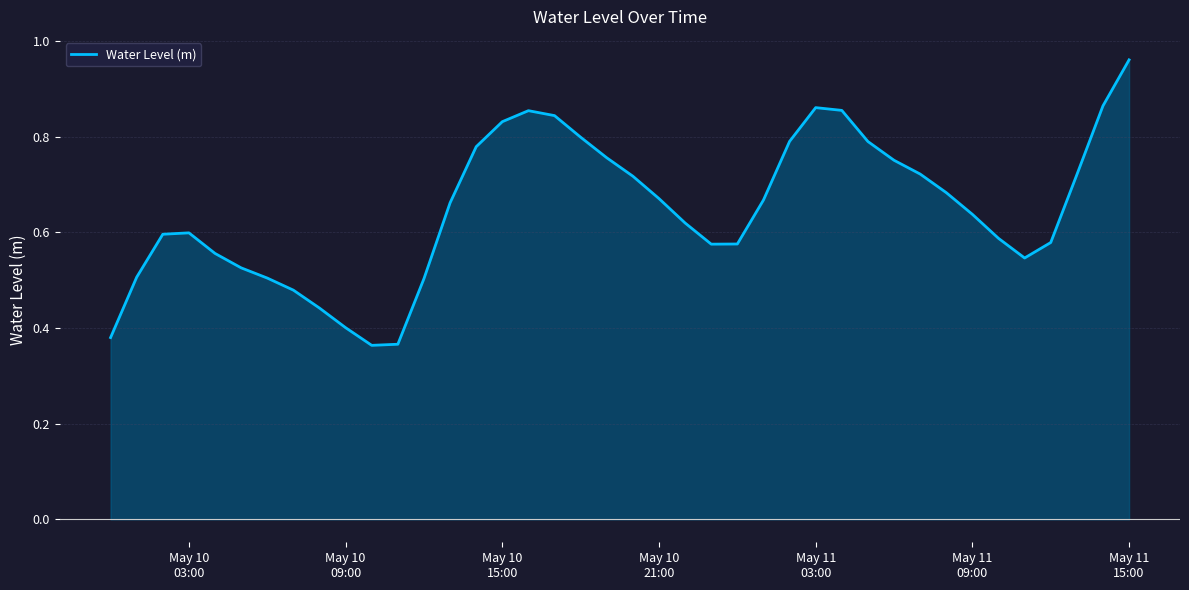

How many lines are shown in the chart?

1